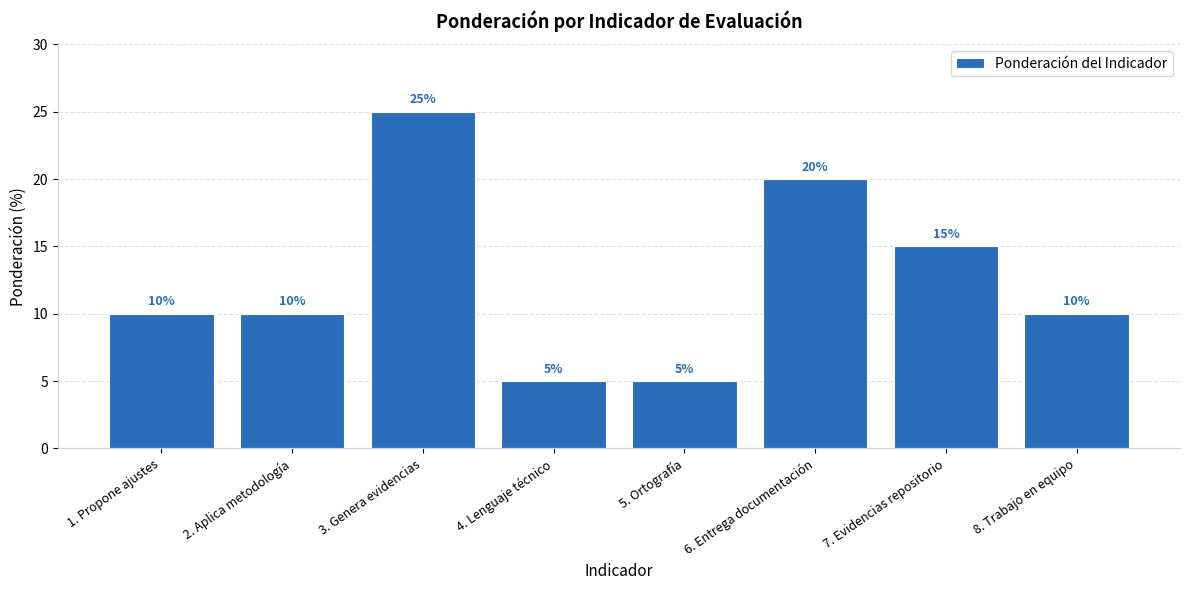

How many values are below 10?

2